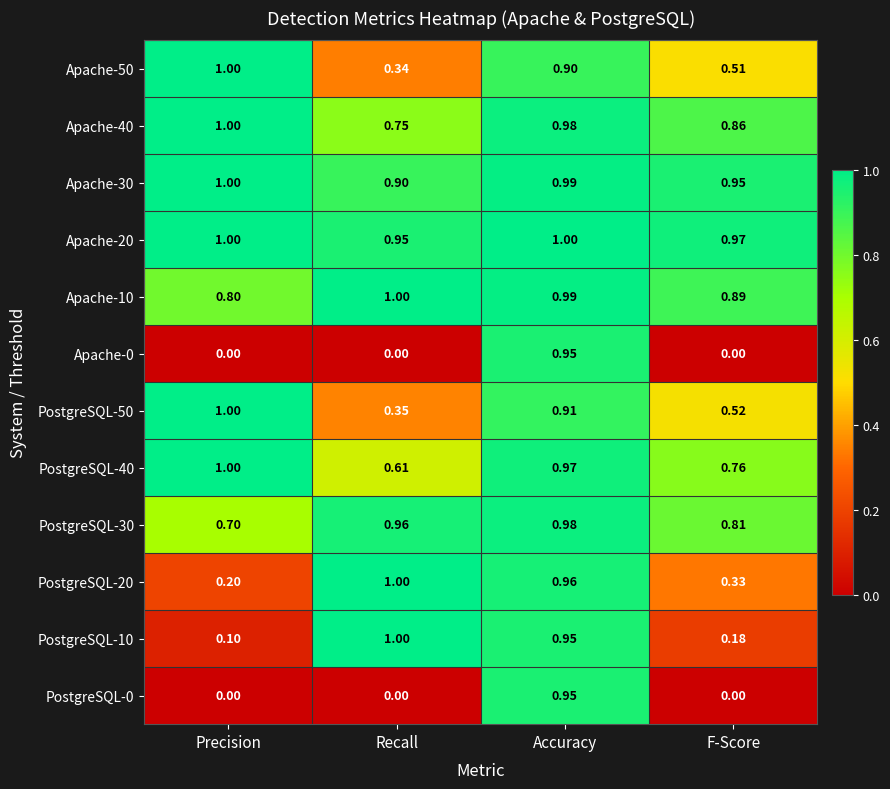

At which category is the sum across all series the highest?

Accuracy